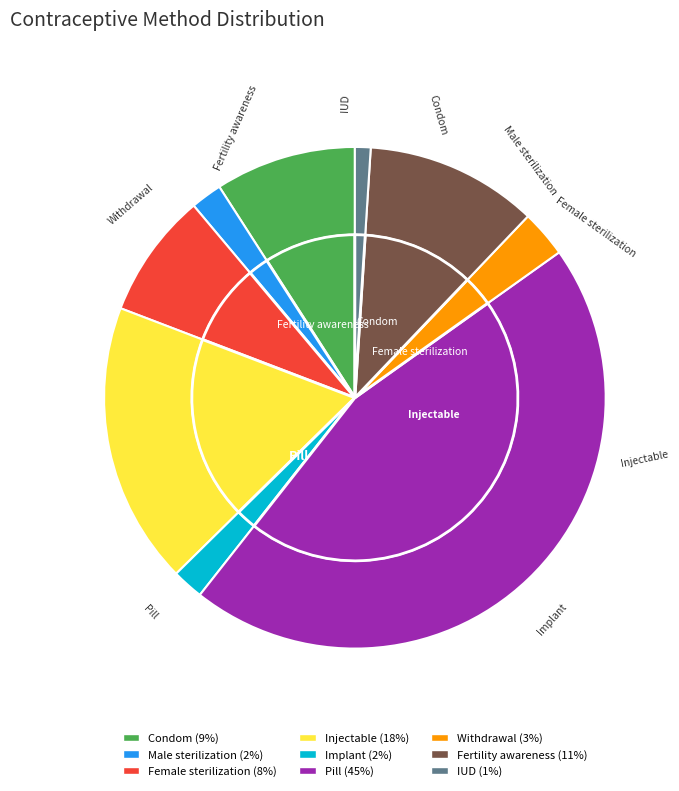

True or false: Fertility awareness accounts for 1% of the total.

False